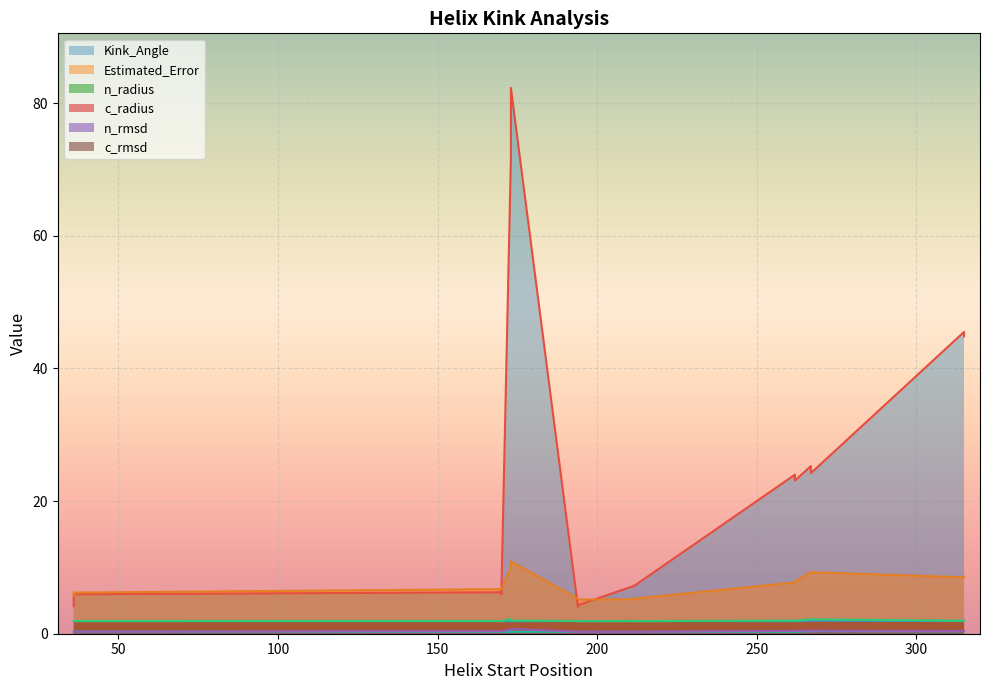

How many c_rmsd values are between 0 and 1?

16